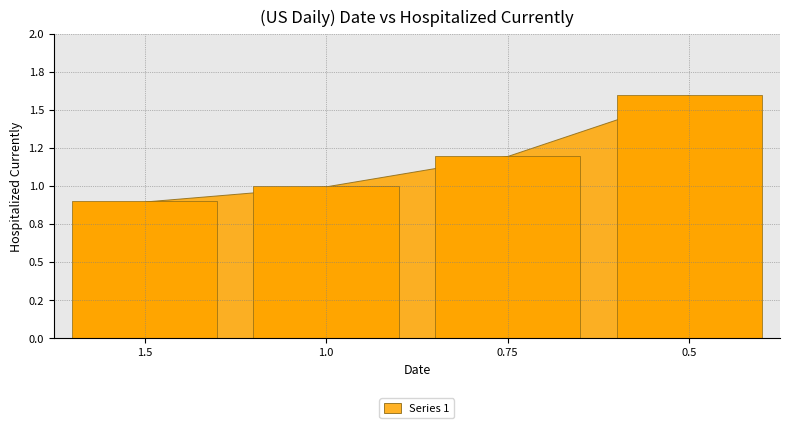

Rank the categories by value from lowest to highest.

1.5, 1.0, 0.75, 0.5